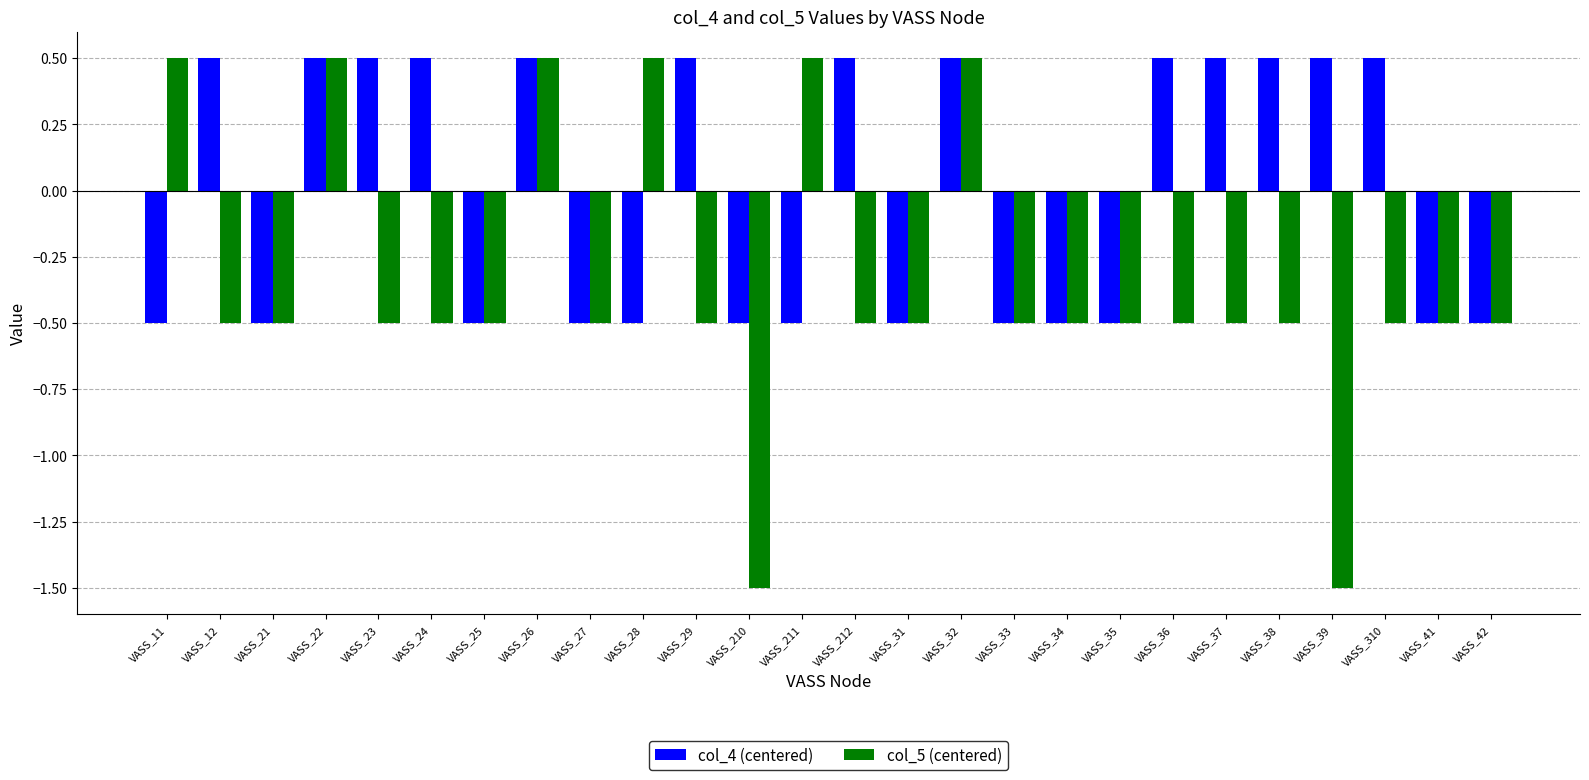

What is the minimum value shown in the chart?

-1.5